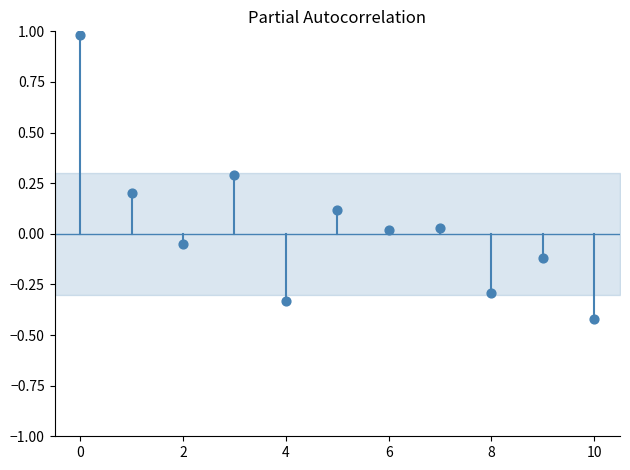

What is the range of Y values (max minus min)?

1.4